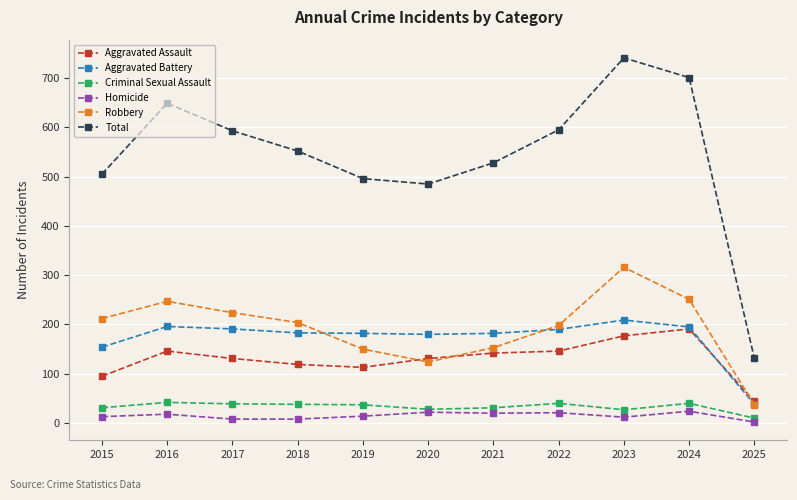

True or false: Criminal Sexual Assault and Aggravated Battery cross at least once.

False